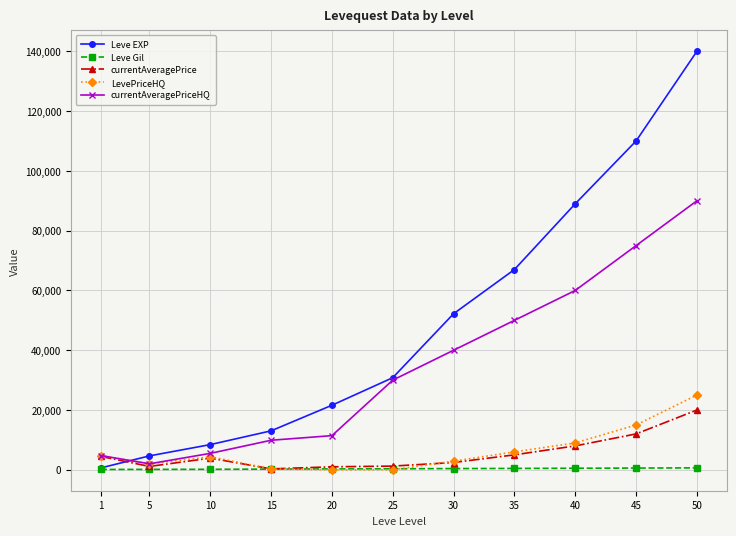

How many lines are shown in the chart?

5